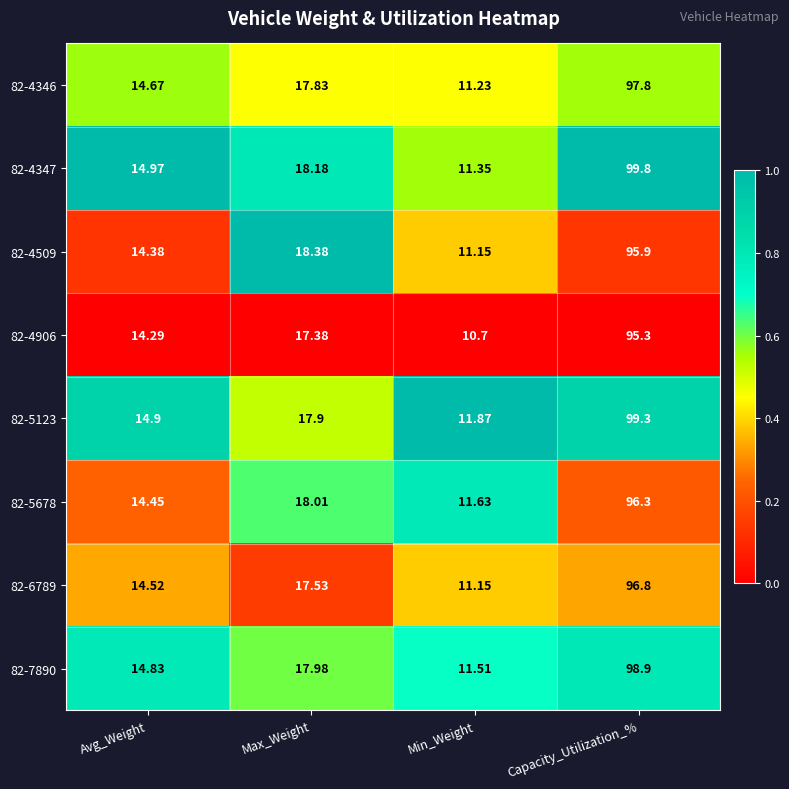

Which category has the highest value in the 82-4509 series?

Capacity_Utilization_%